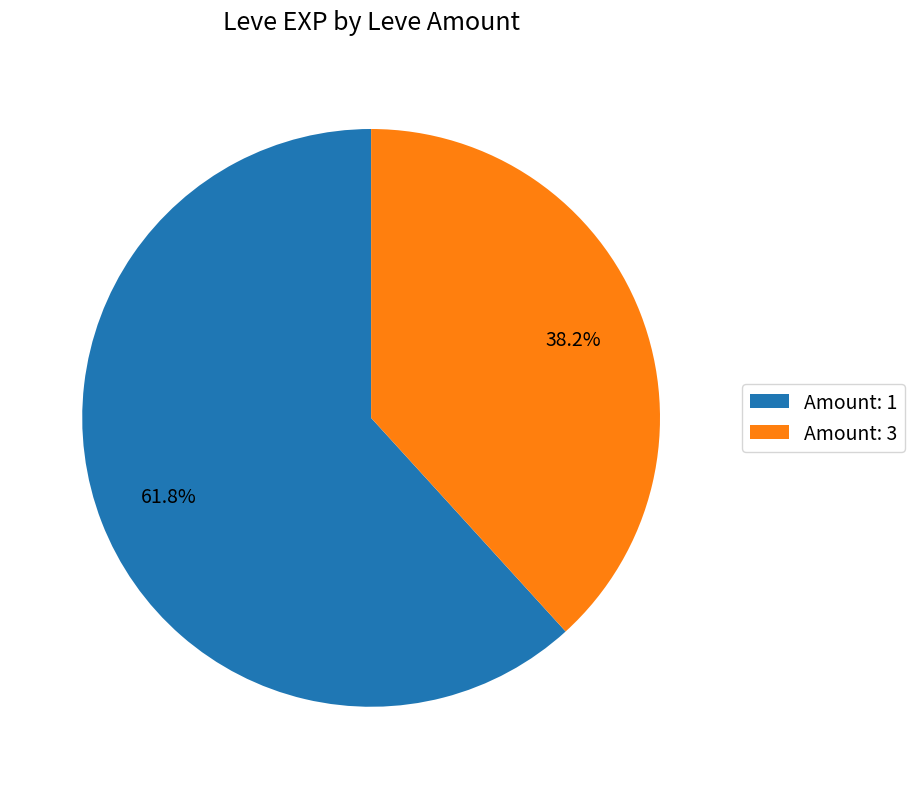

Which slice represents more than half of the pie?

Amount: 1